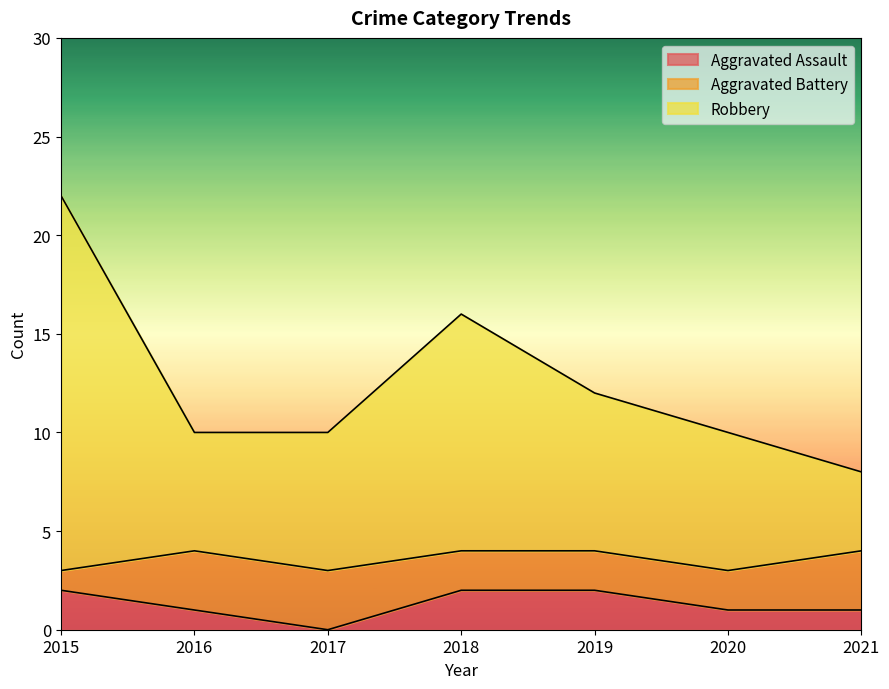

The Aggravated Assault series shows 1 at 2015. True or false?

False